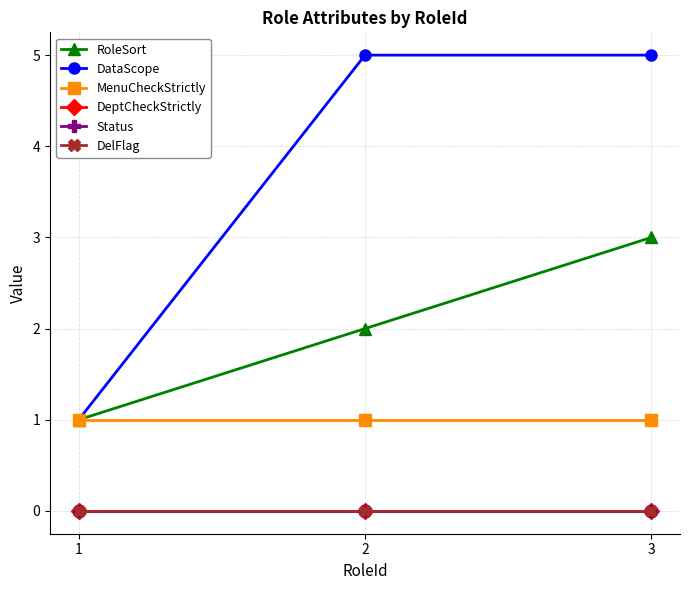

Between 2 and 3, which is larger?

3